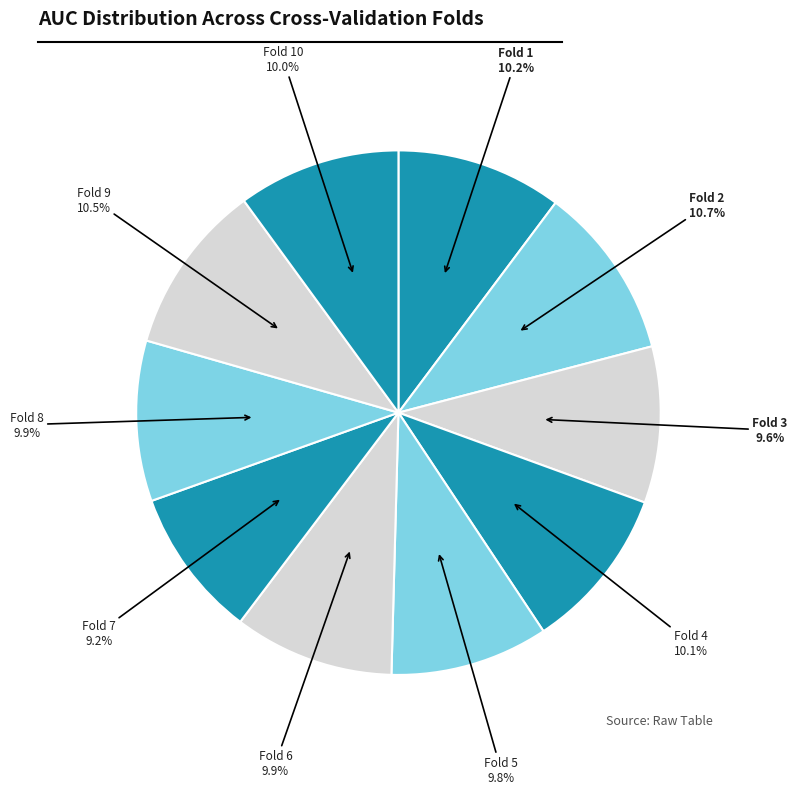

How many segments does this pie chart have?

10